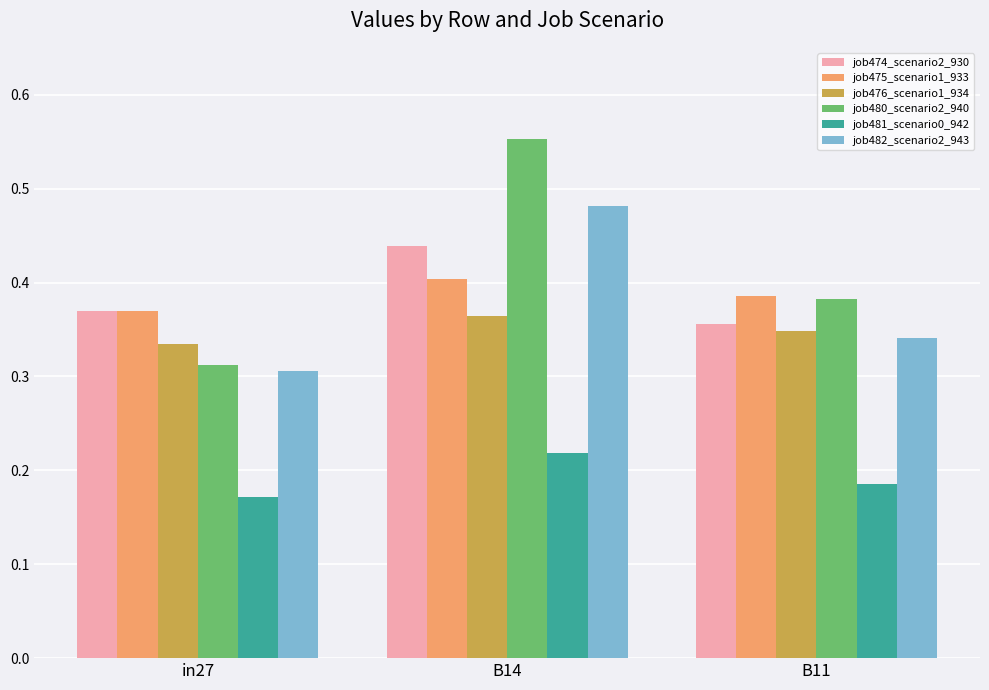

Which series has the largest range (max minus min)?

job480_scenario2_940